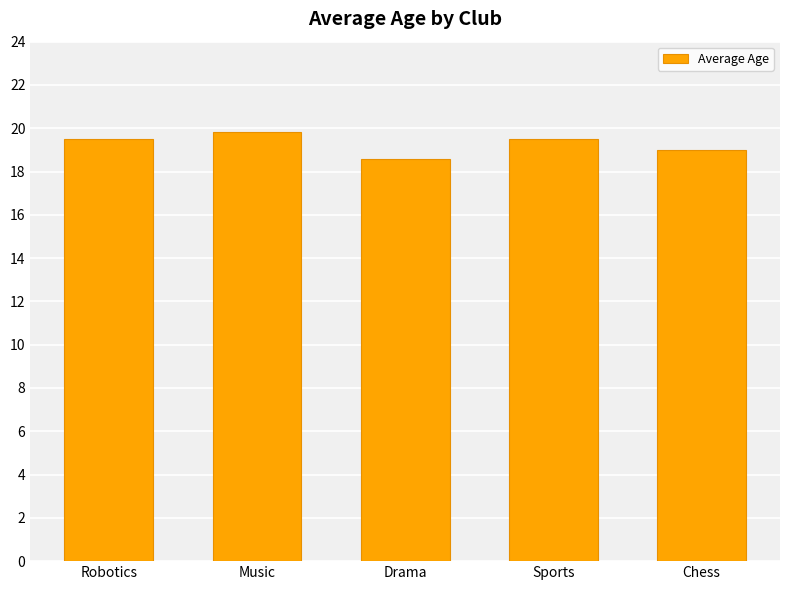

The value at Music is 19.8. True or false?

True